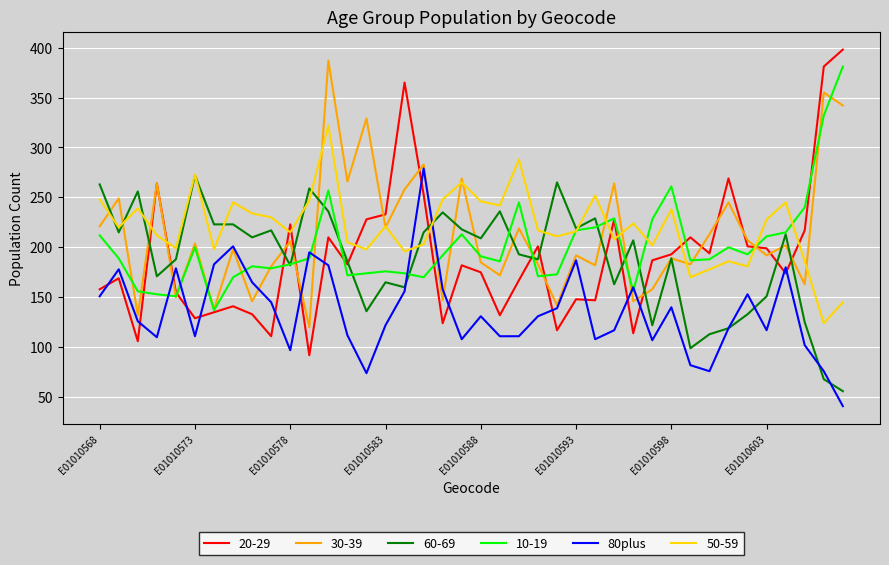

Which series has the widest spread of values?

20-29